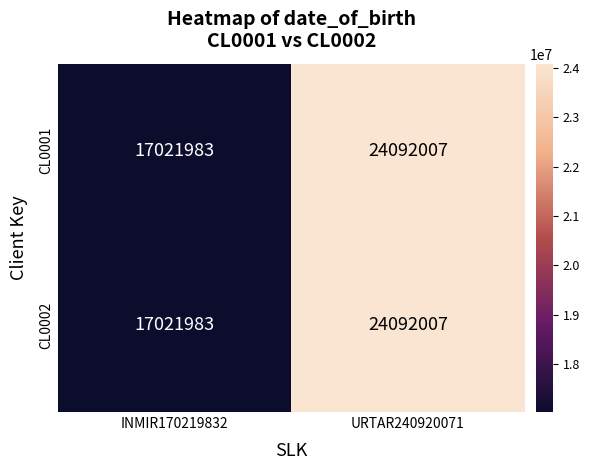

Reading left to right, list all the values displayed in this chart.

CL0001: 17021983	24092007
CL0002: 17021983	24092007